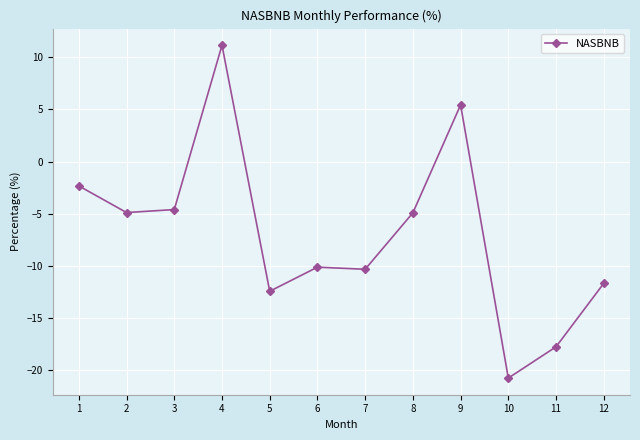

How many values are above zero?

2